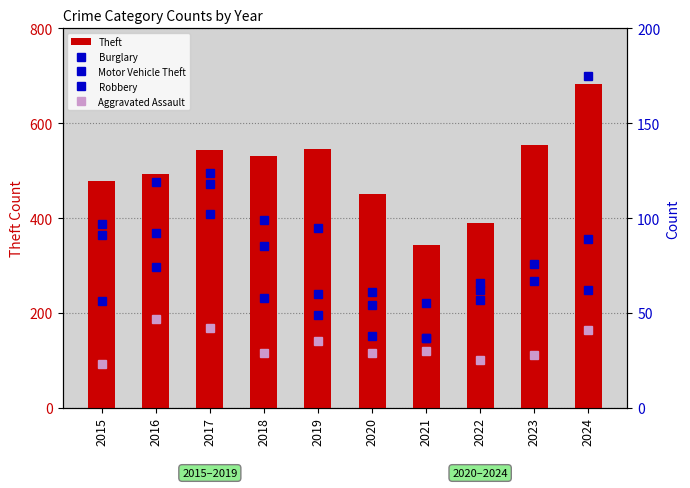

True or false: Theft has a value of 390 at 2022.

True